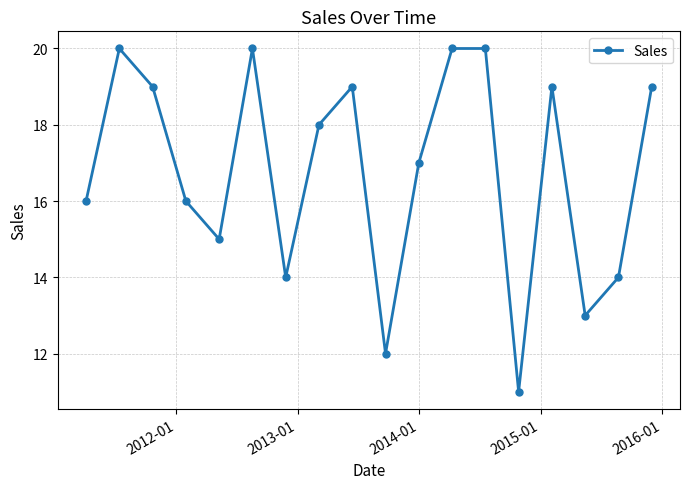

True or false: the data has more than 1 interior local peaks.

True